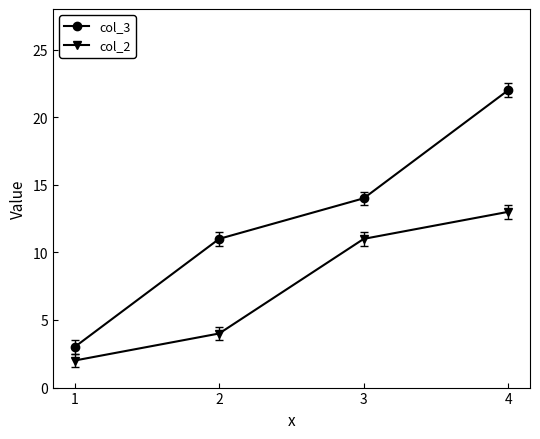

True or false: col_3 and col_2 cross at least once.

False